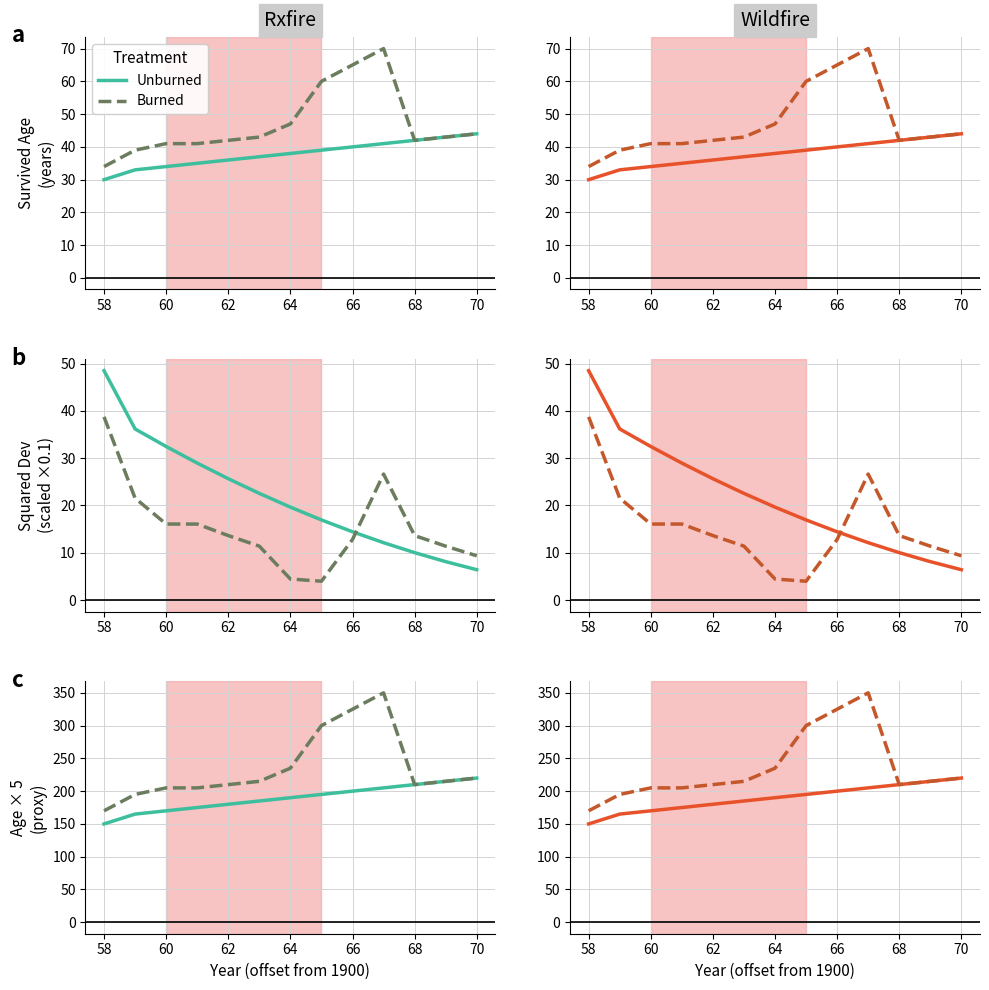

Rank the series at 66 from highest to lowest value.

Burned, Unburned